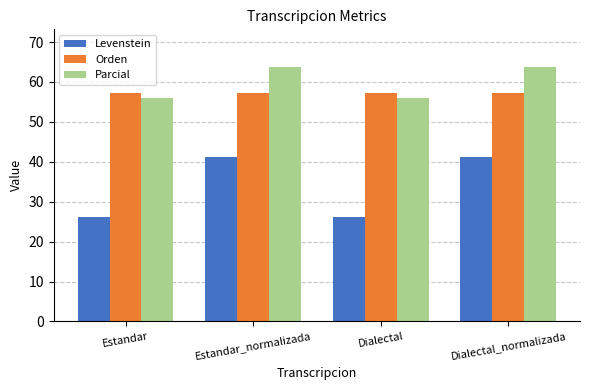

True or false: Levenstein has a value of 37.8 at Dialectal.

False